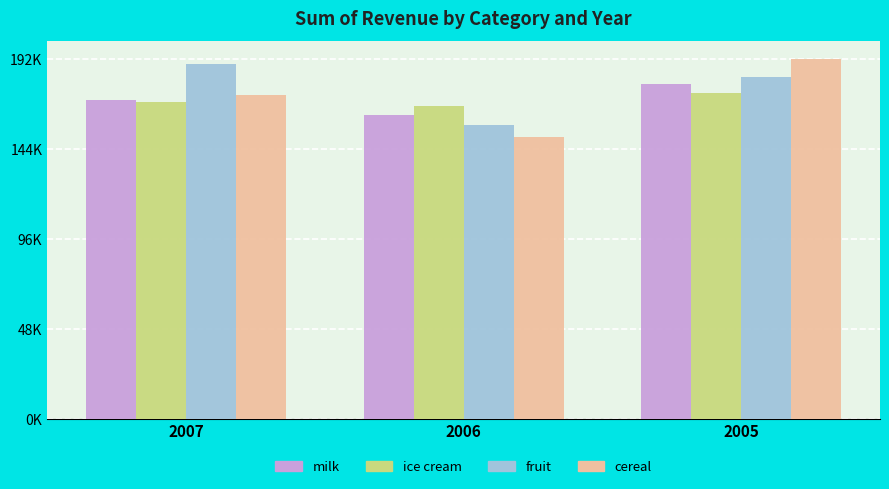

At which category does the chart reach its minimum across all series?

2006